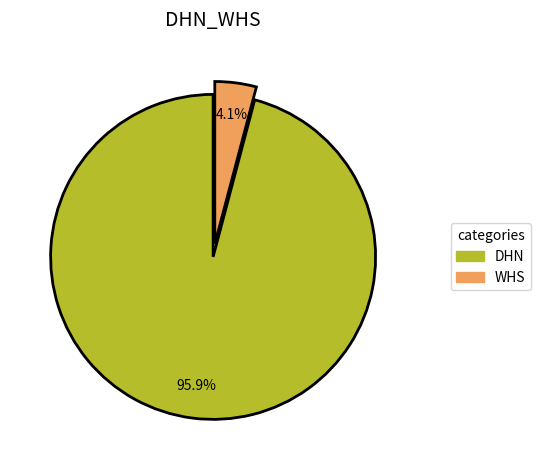

To the nearest percent, what percentage of the pie is DHN?

96%